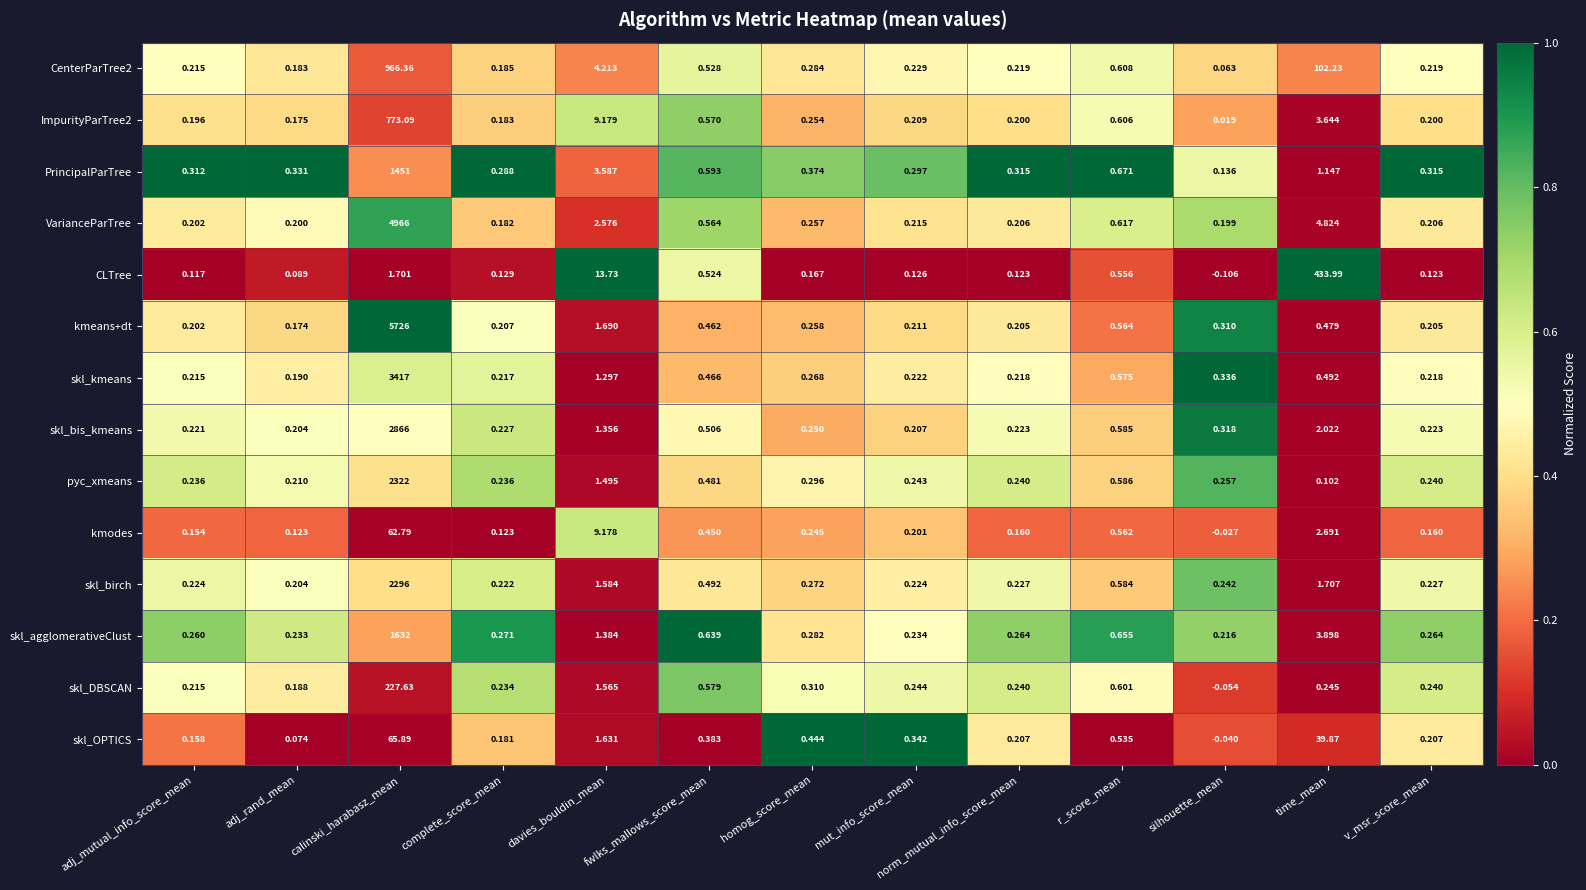

Where does the skl_OPTICS series first go above 0?

adj_mutual_info_score_mean